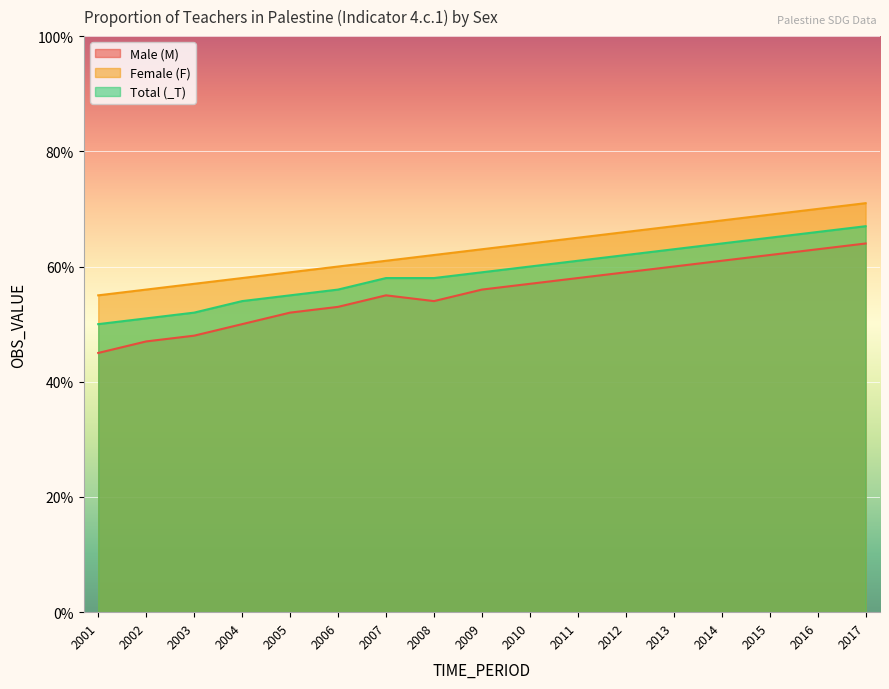

What are all the series names shown in the legend?

Male (M), Female (F), Total (_T)